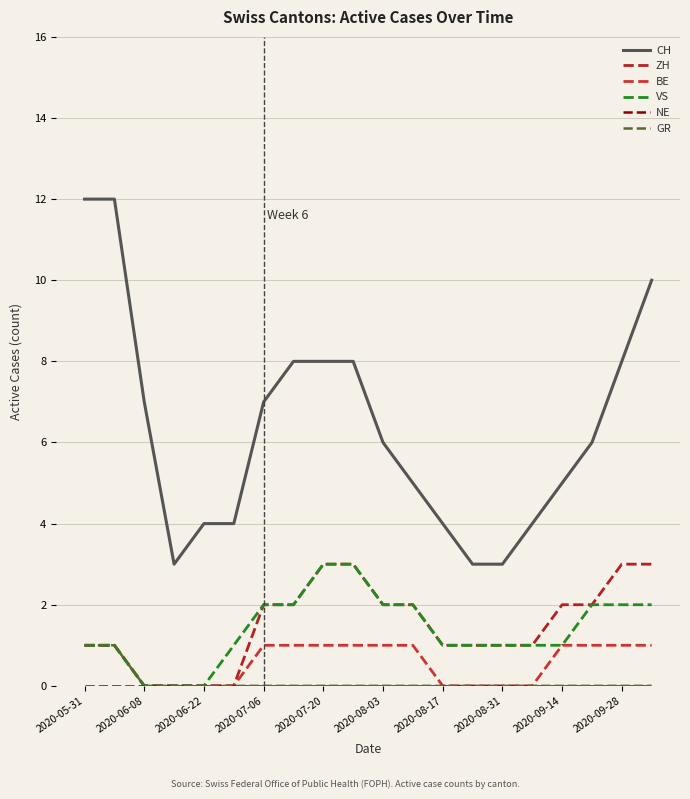

Does the chart display data point markers on the line(s)?

No